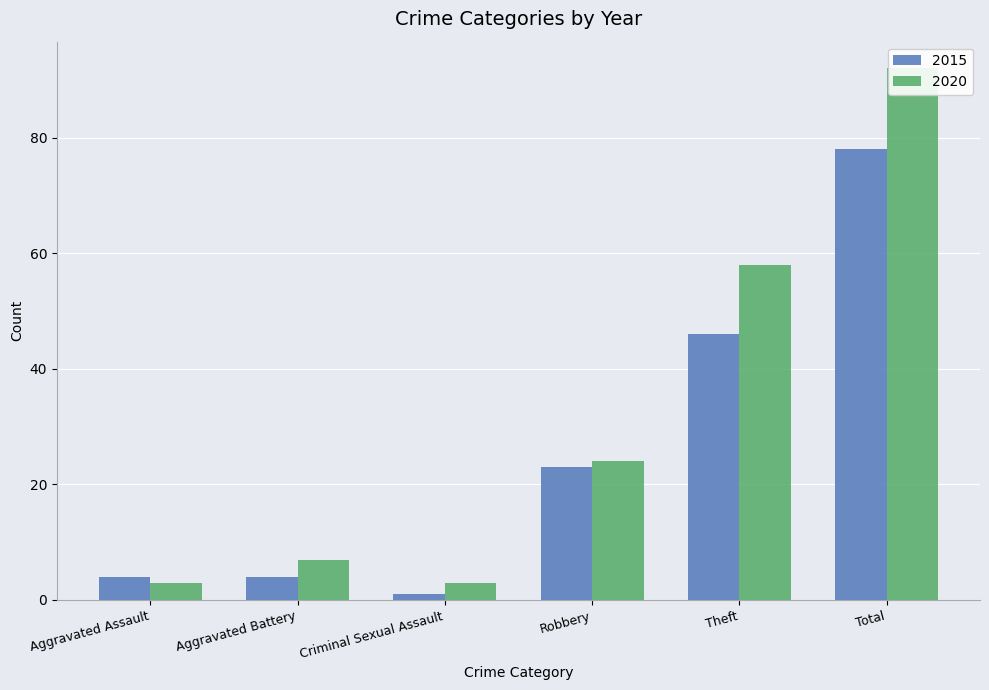

Is it true that 2020 equals 92 at Total?

True